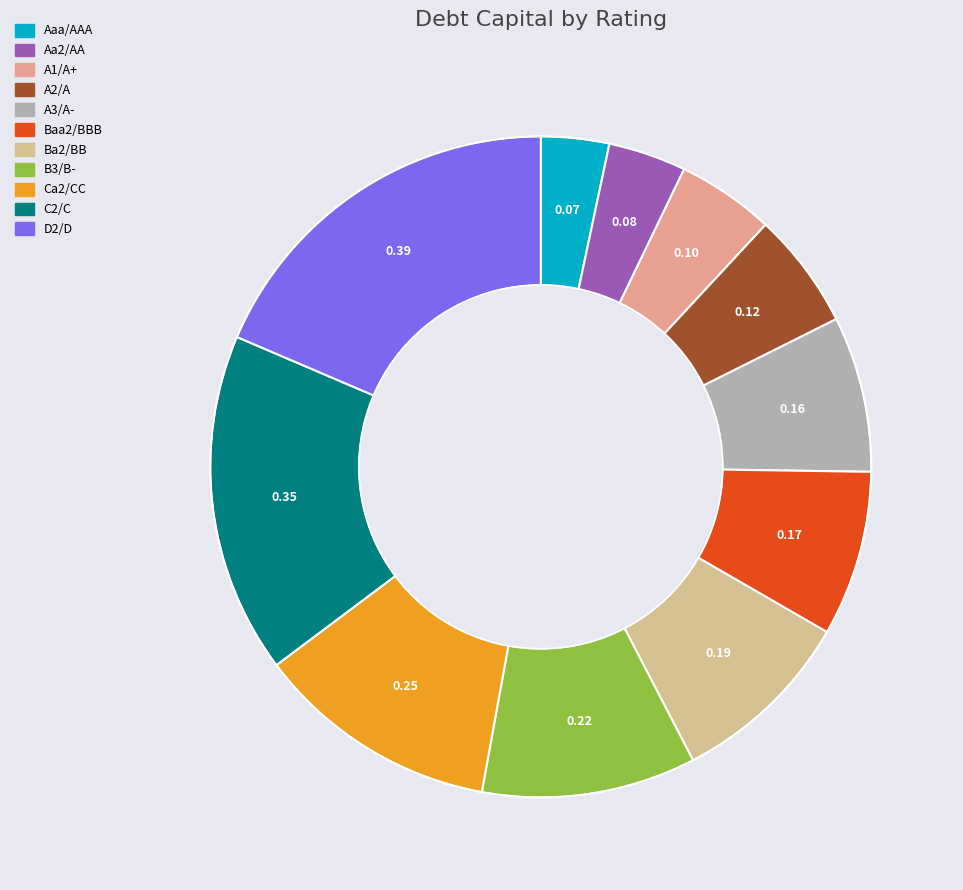

Combined, do B3/B- and D2/D account for over 50%?

No